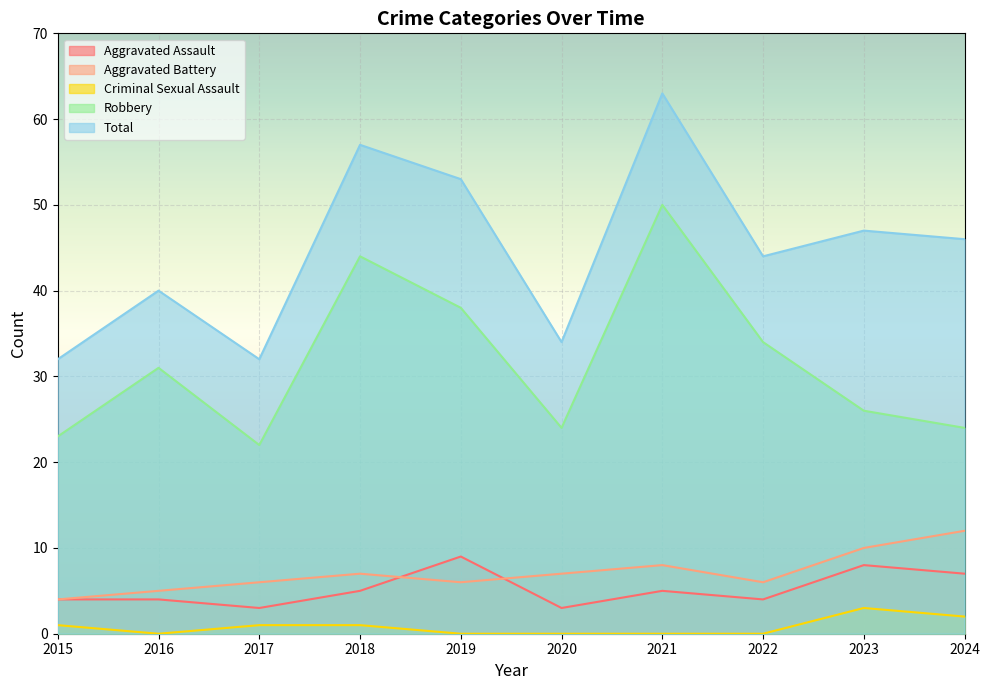

True or false: Aggravated Assault has a value of 3 at 2020.

True